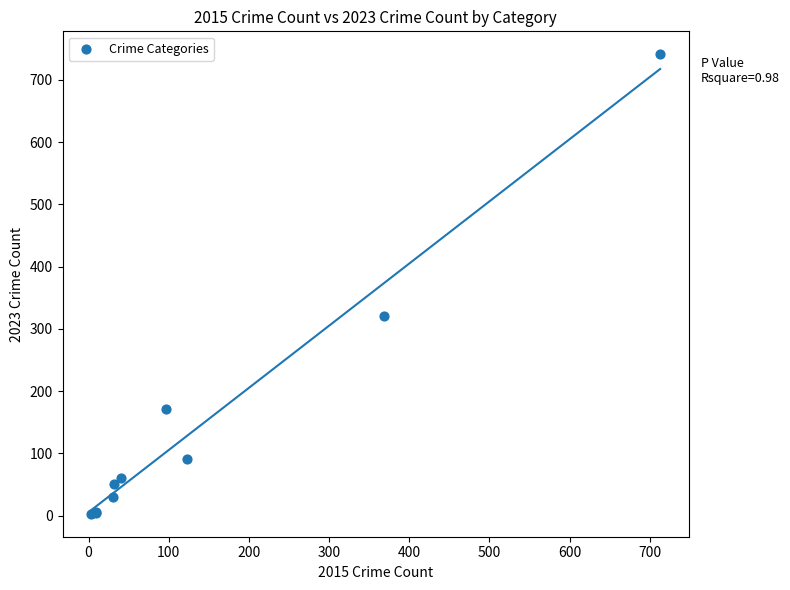

What Y value in the scatter plot is closest to 372?

321